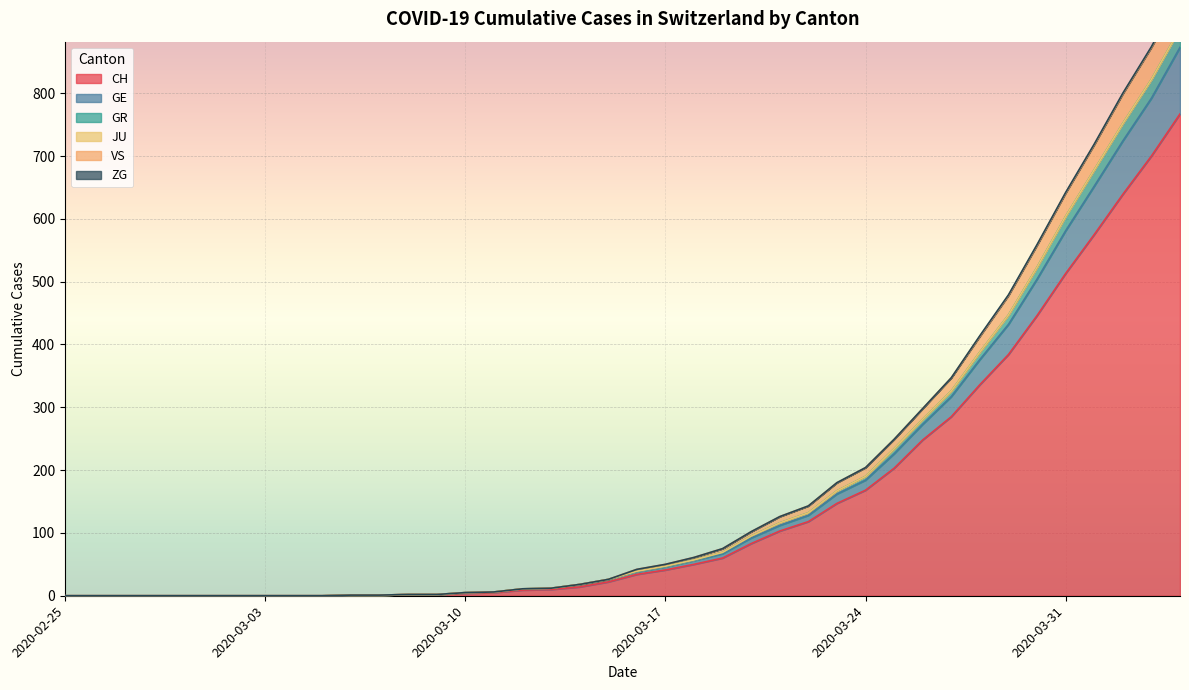

Is the value of CH at 2020-03-30 greater than the value of GR at 2020-03-15?

Yes